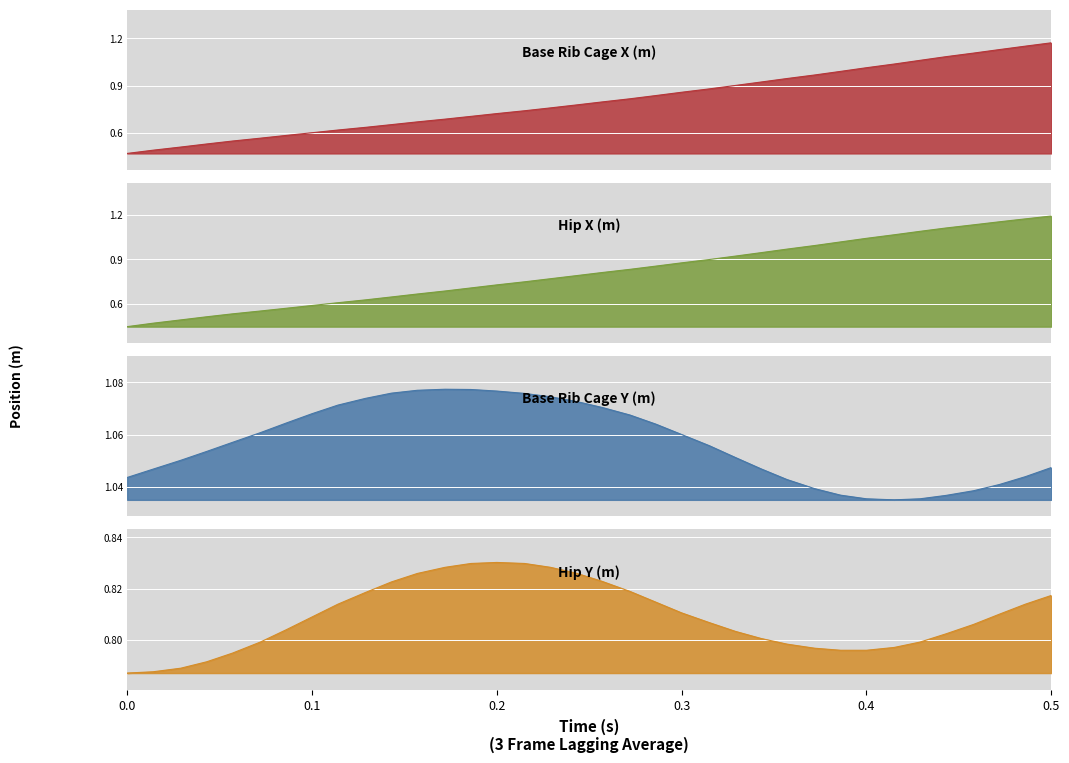

Is the value of Hip X (m) at 13 greater than the value of Base Rib Cage Y (m) at 16?

No